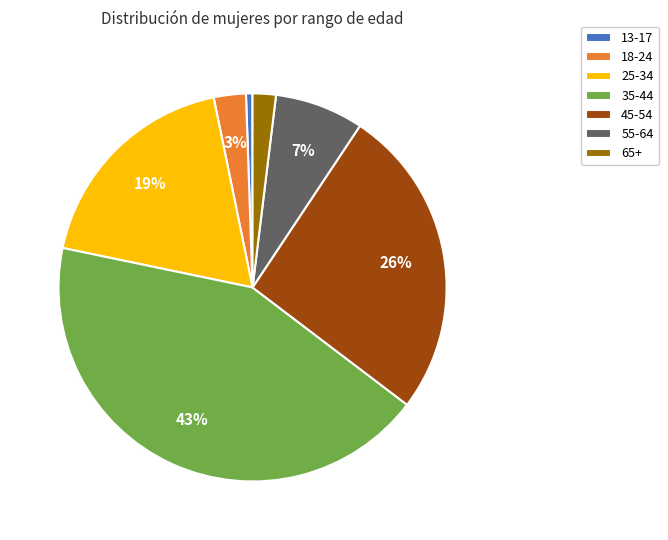

Which slice is the largest?

35-44